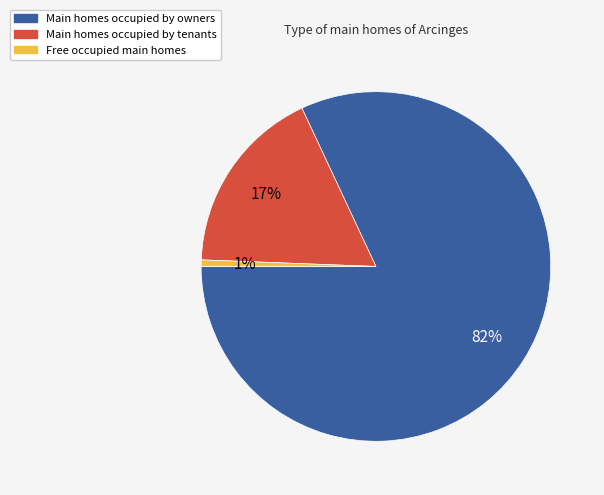

Combined, do Main homes occupied by tenants and Main homes occupied by owners account for over 50%?

Yes